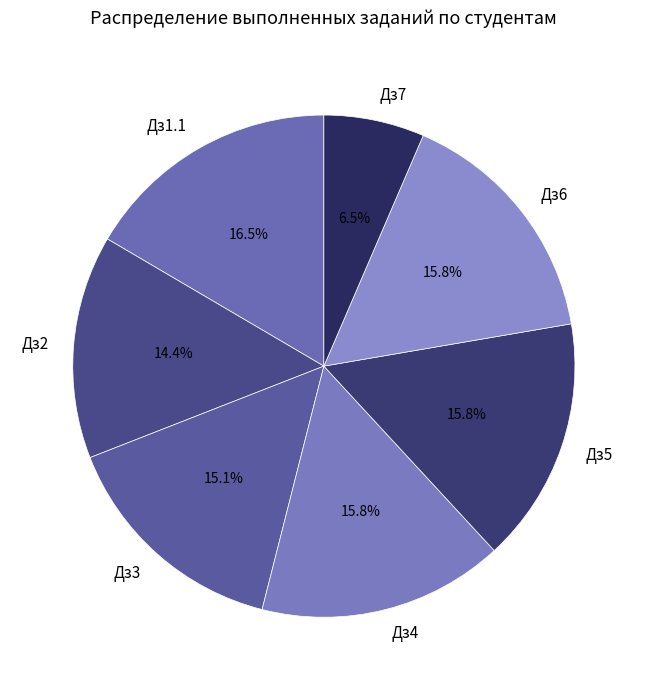

Is there a majority slice in this chart?

No